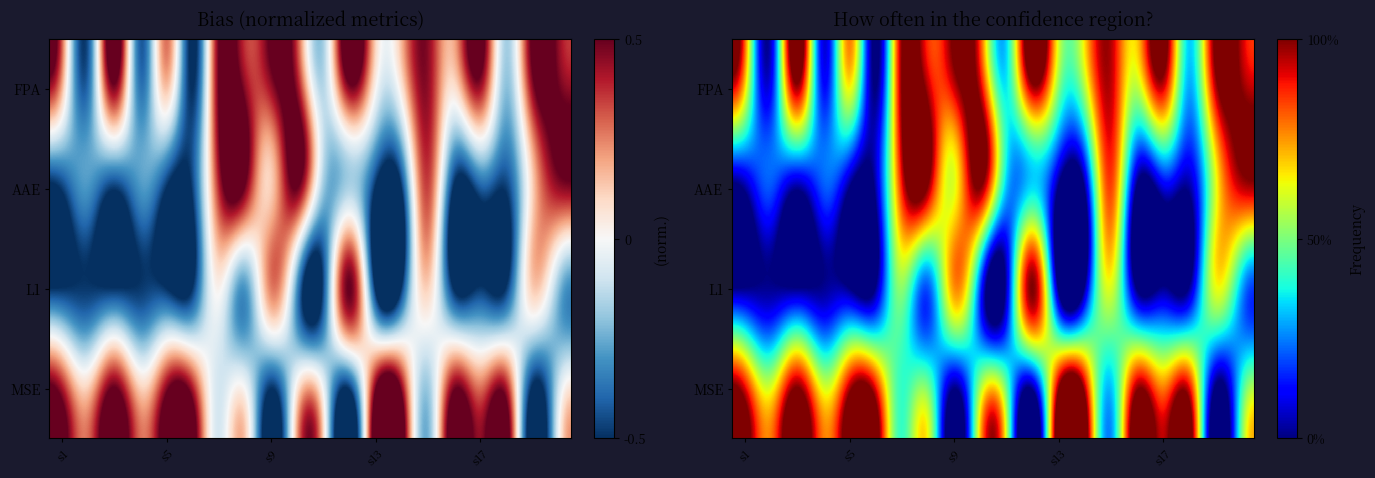

At s5, list the series in order from largest to smallest.

MSE, FPA, AAE, L1